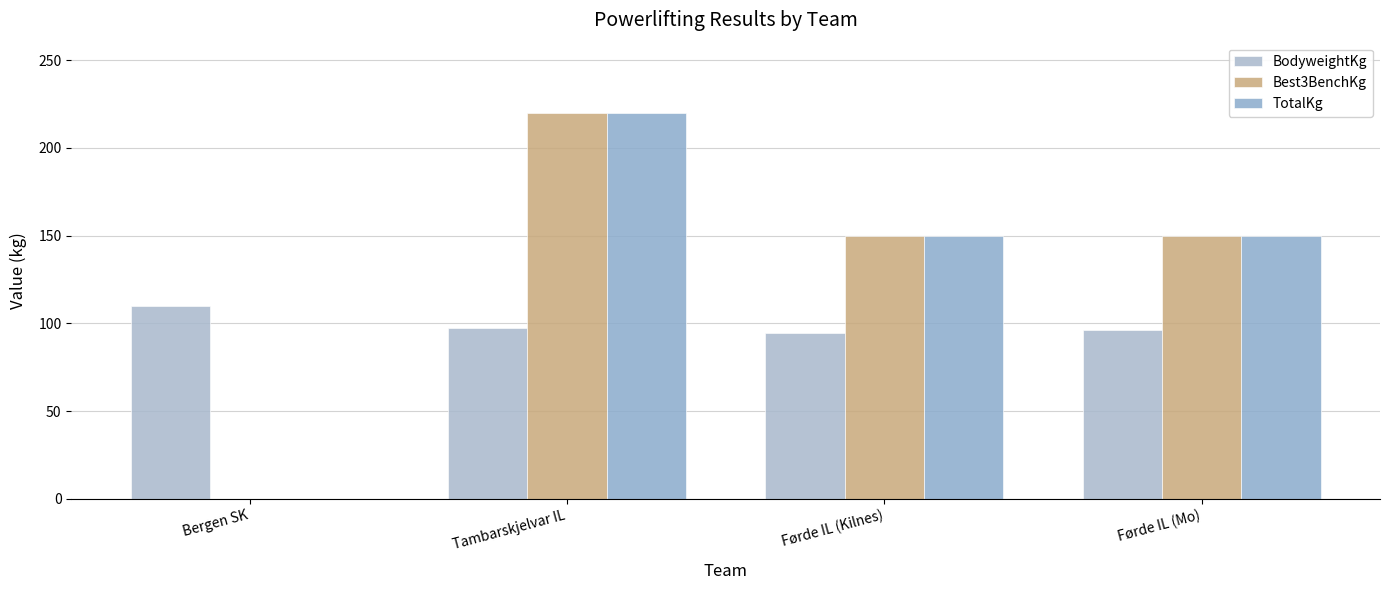

The BodyweightKg series shows 197.5 at Bergen SK. True or false?

False